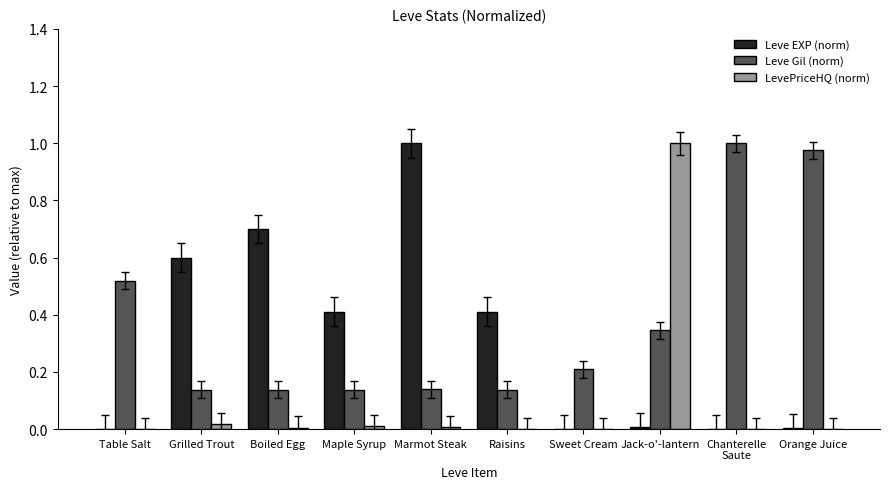

At which category is the sum across all series the highest?

Jack-o'-lantern